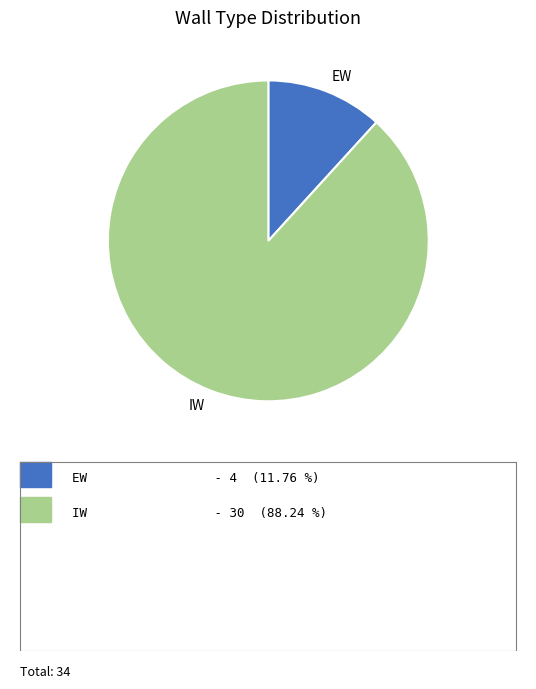

Is it true that IW is 88% of the pie?

True